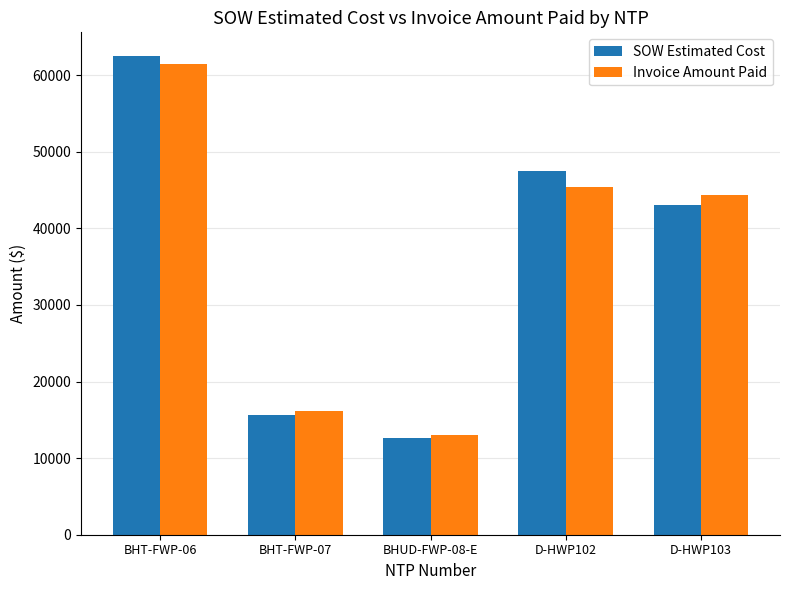

What is the sum of the Invoice Amount Paid values at BHT-FWP-06 and BHT-FWP-07?

77644.8